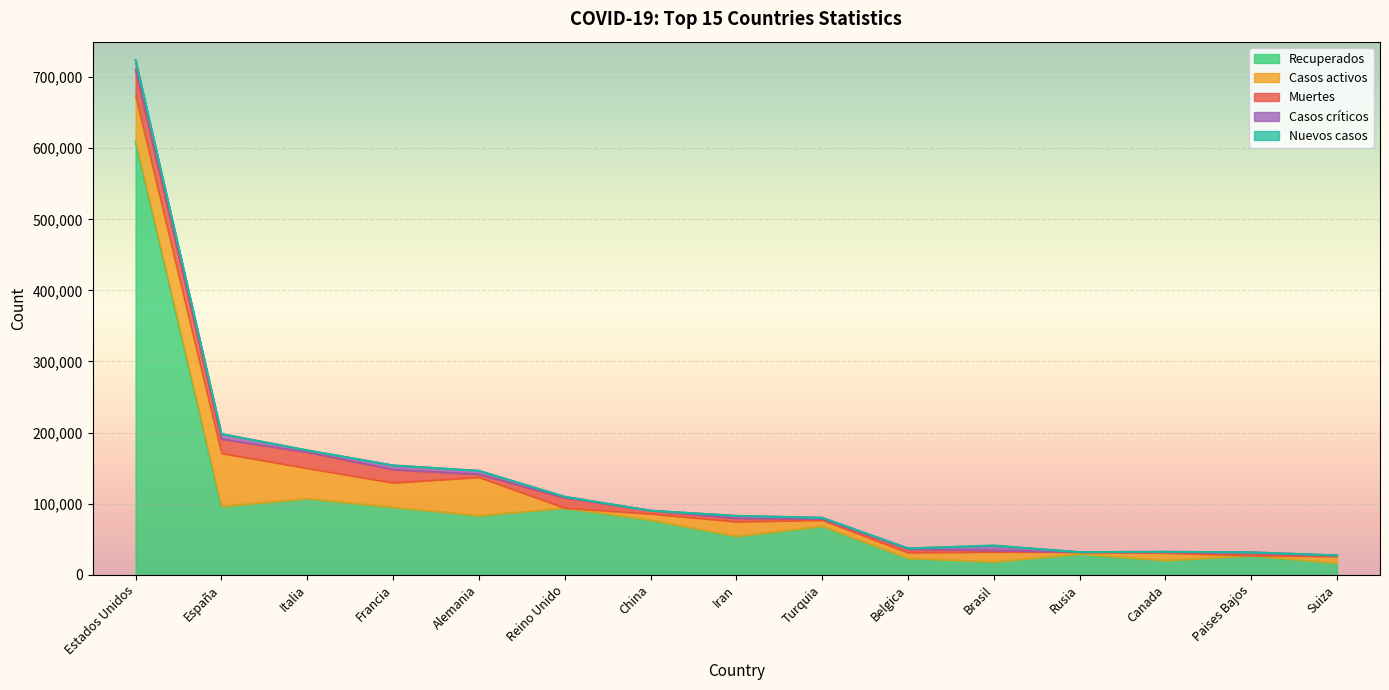

Does the chart display data point markers on the line(s)?

No